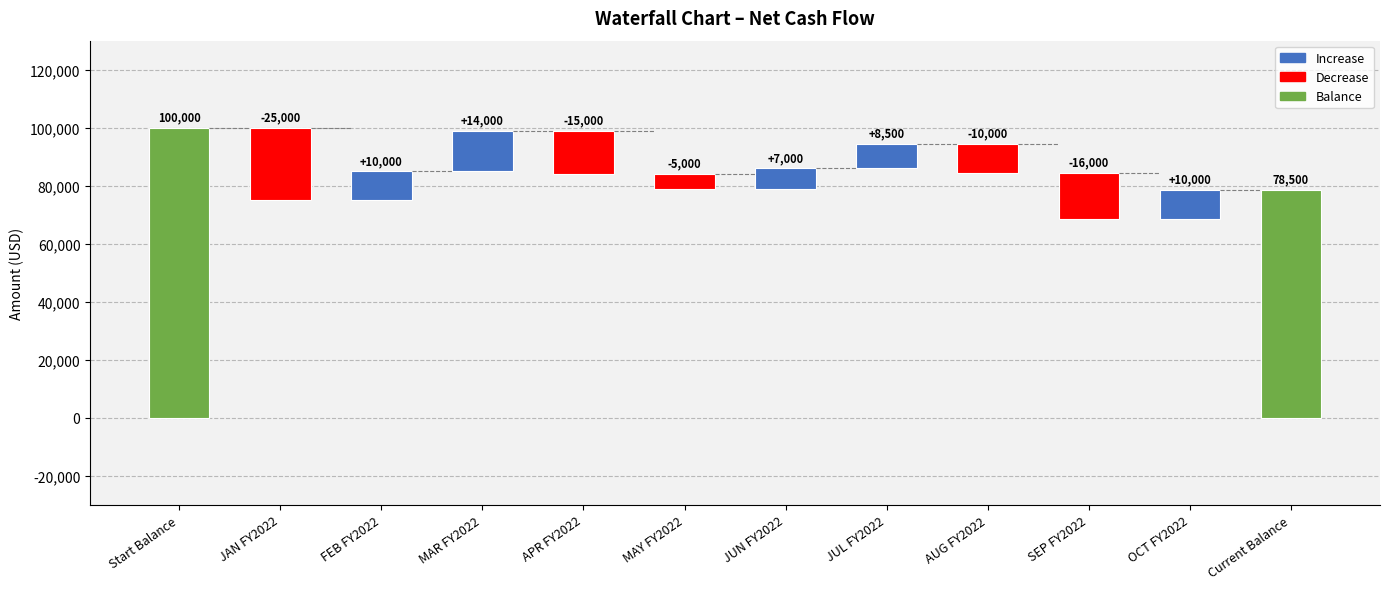

What is the label of the 4th bar from the left?

MAR FY2022